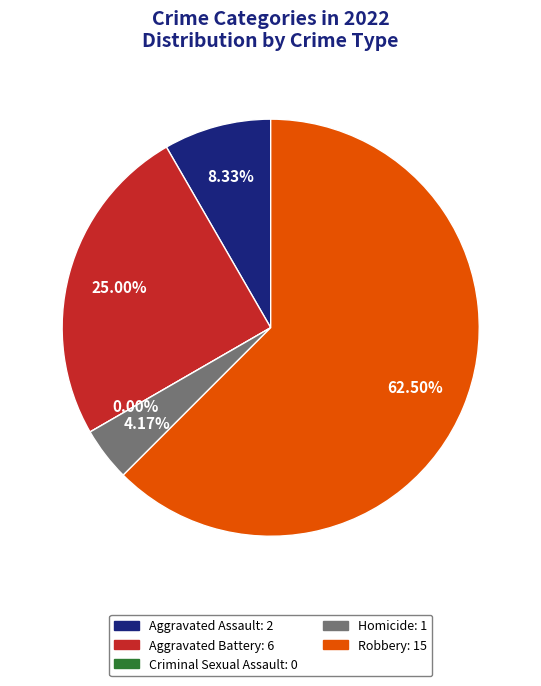

Which category has the biggest portion of the pie?

Robbery